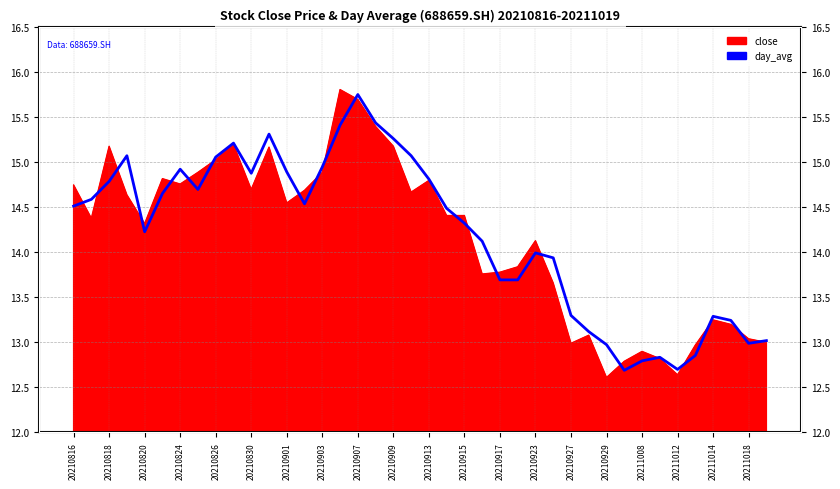

What is the greatest value displayed?

15.8